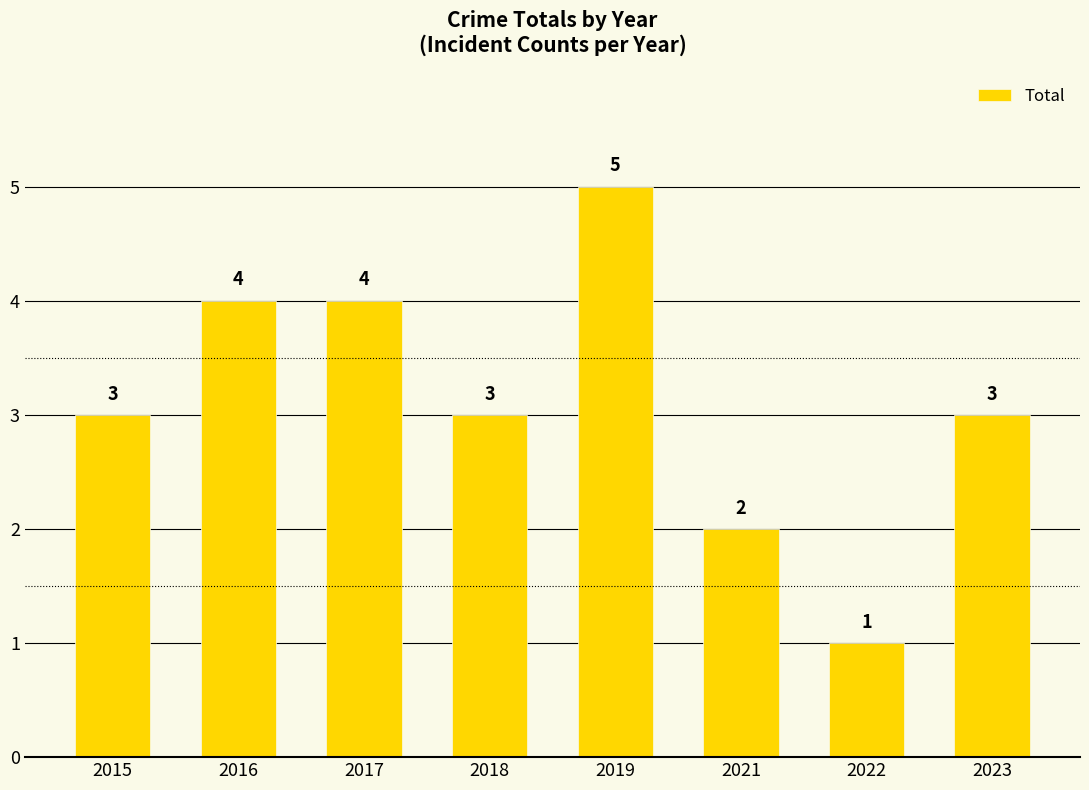

What value does the data have at 2023?

3